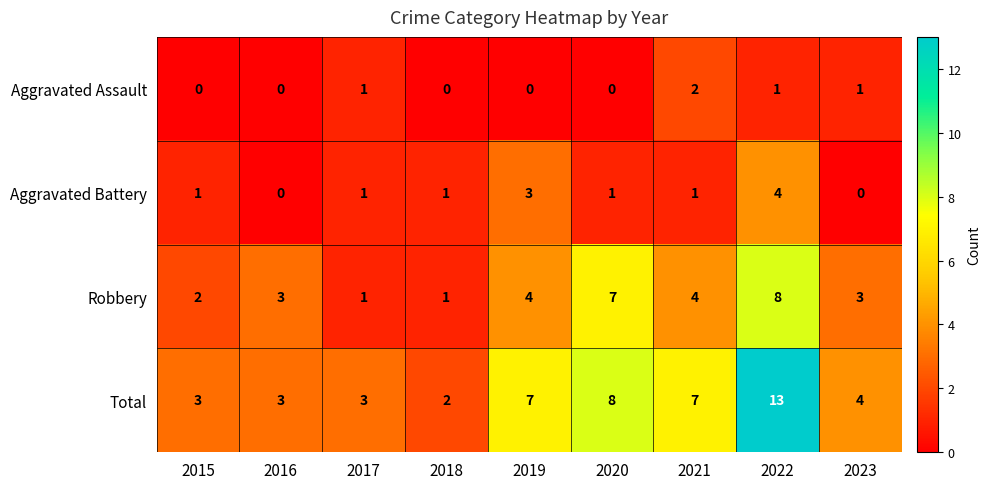

The value of Total at 2021 is 7. True or false?

True